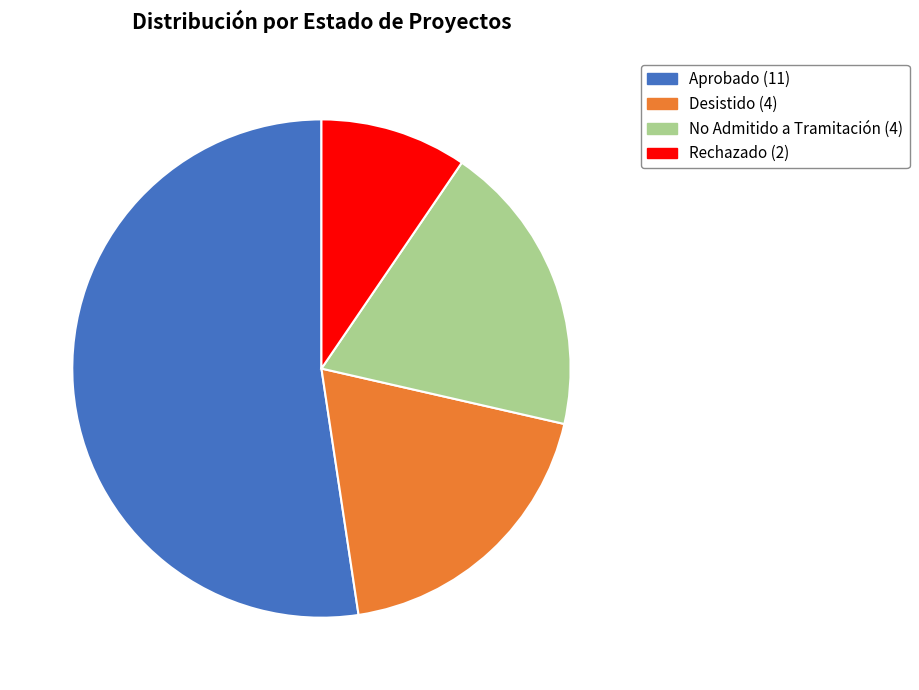

What is the ratio of the value at Rechazado to the value at Desistido?

0.5